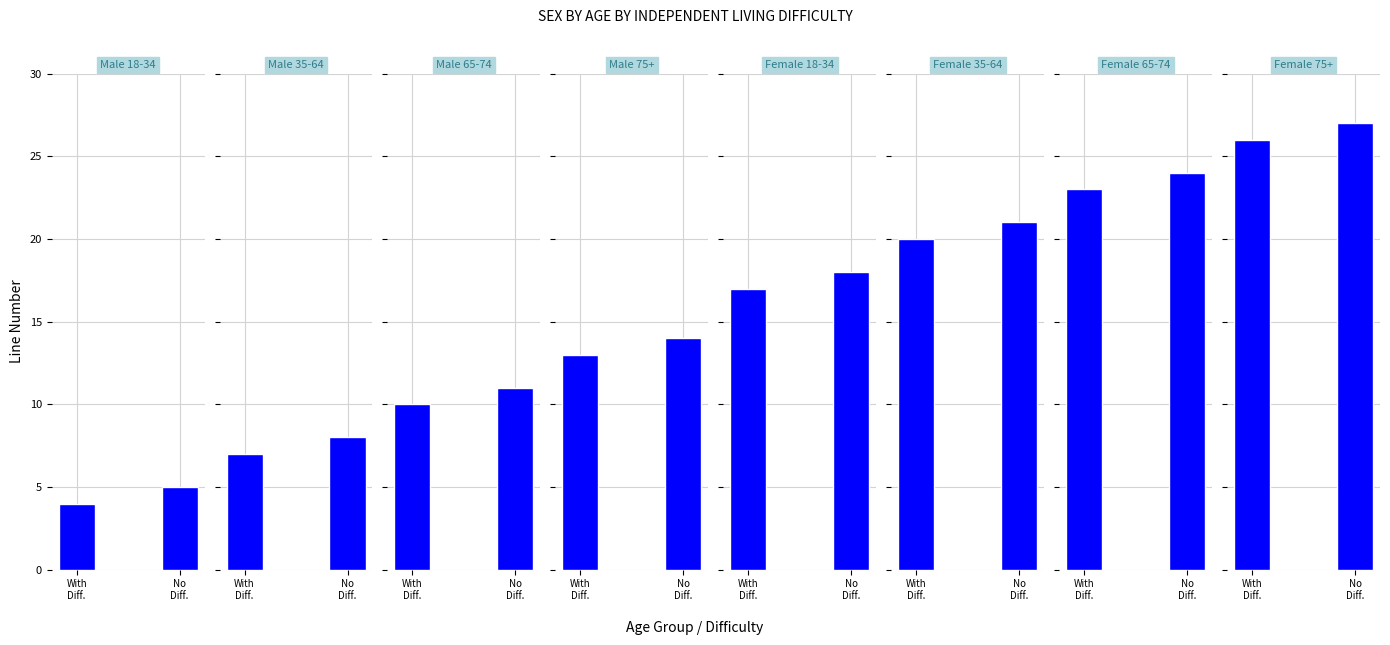

How many groups of bars are there?

8